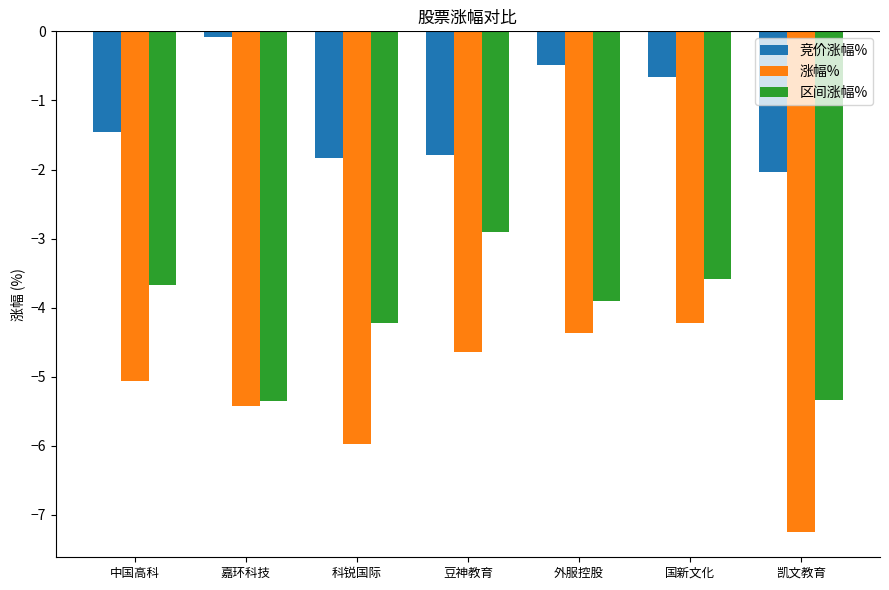

Reading left to right, list all the values displayed in this chart.

竞价涨幅%: 中国高科=-1.4	嘉环科技=-0.1	科锐国际=-1.8	豆神教育=-1.8	外服控股=-0.5	国新文化=-0.7	凯文教育=-2.0
涨幅%: 中国高科=-5.1	嘉环科技=-5.4	科锐国际=-6.0	豆神教育=-4.6	外服控股=-4.4	国新文化=-4.2	凯文教育=-7.2
区间涨幅%: 中国高科=-3.7	嘉环科技=-5.3	科锐国际=-4.2	豆神教育=-2.9	外服控股=-3.9	国新文化=-3.6	凯文教育=-5.3